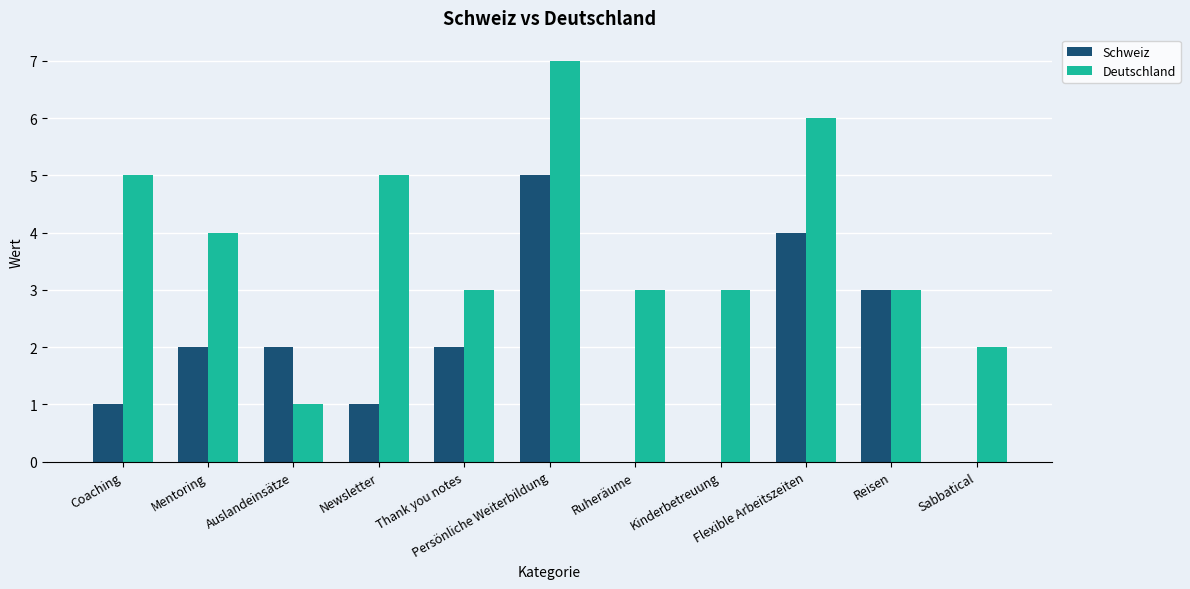

How many series are shown in this chart?

2